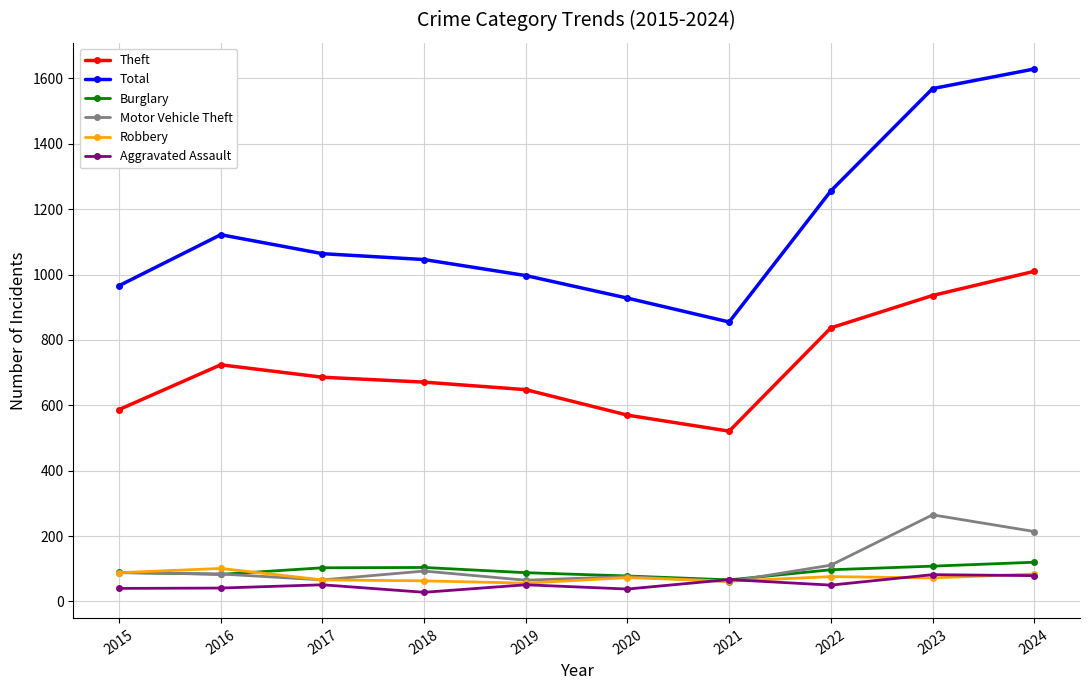

What is the lowest value of the Robbery series?

56